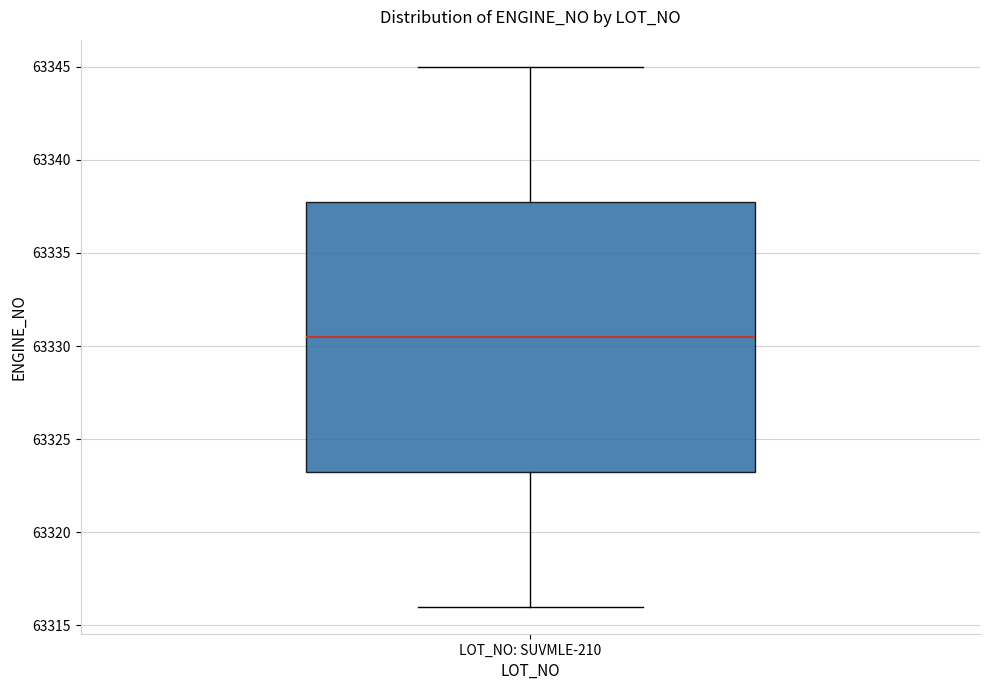

Where is the upper edge of the box for LOT_NO: SUVMLE-210 on the y-axis? The values are not printed on the chart, so give them approximately, as read against the axis.

63338.0